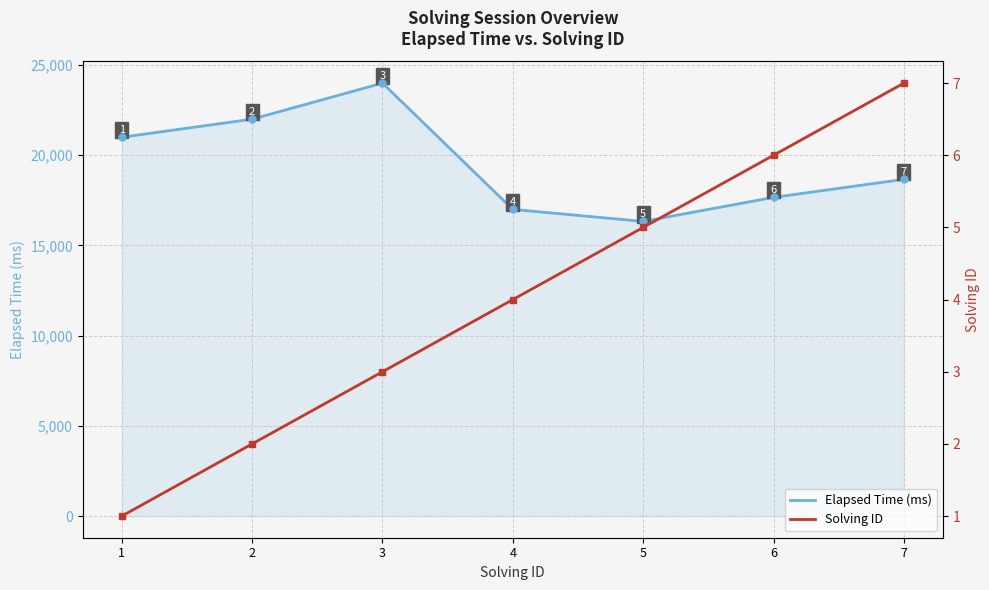

True or false: Elapsed Time (ms) has more than 1 points higher than both neighbors.

False